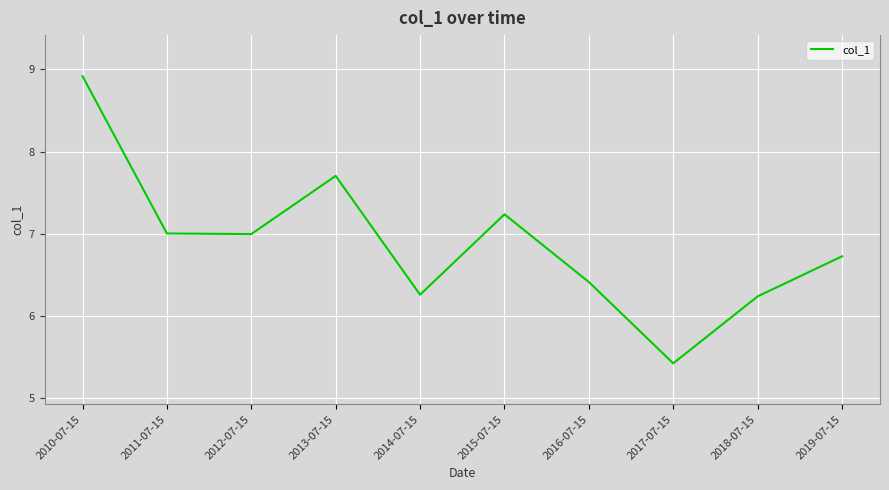

What position from the right is 2012-07-15?

8